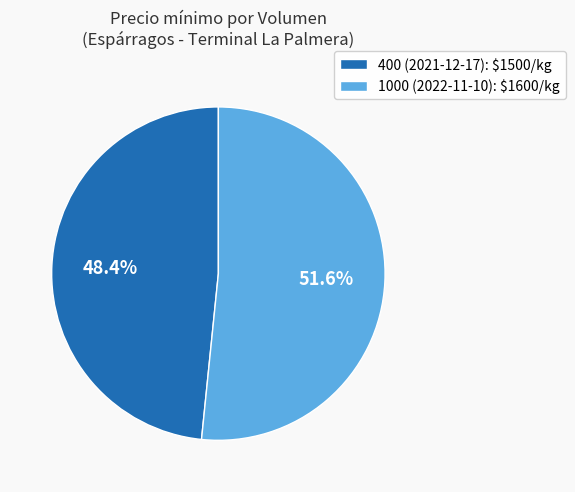

What is the smallest slice in the pie chart?

400 (2021-12-17)